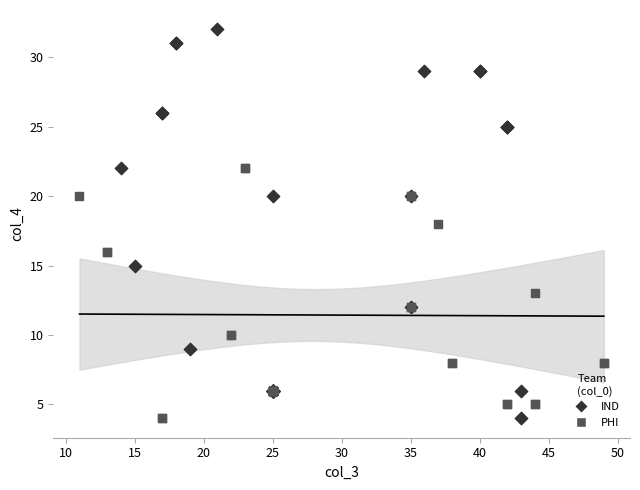

Which series contains the highest Y value?

IND